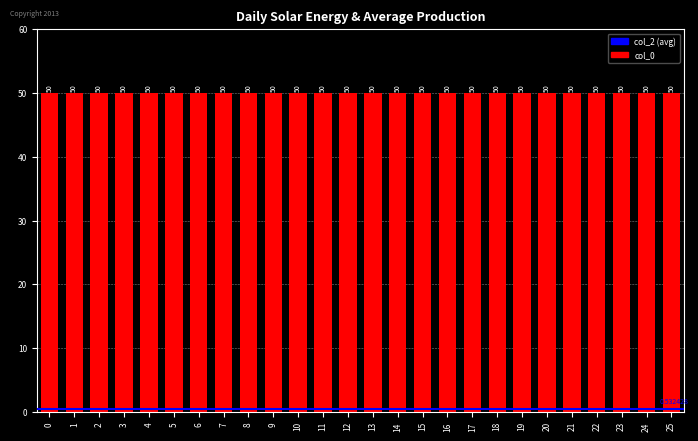

Reading right to left, what are all the values shown in this chart?

col_0: 25=50.0	24=50.0	23=50.0	22=50.0	21=50.0	20=50.0	19=50.0	18=50.0	17=50.0	16=50.0	15=50.0	14=50.0	13=50.0	12=50.0	11=50.0	10=50.0	9=50.0	8=50.0	7=50.0	6=50.0	5=50.0	4=50.0	3=50.0	2=50.0	1=50.0	0=50.0
col_2: 25=0.5	24=0.5	23=0.5	22=0.5	21=0.5	20=0.5	19=0.5	18=0.5	17=0.5	16=0.5	15=0.5	14=0.5	13=0.5	12=0.5	11=0.5	10=0.5	9=0.5	8=0.5	7=0.5	6=0.5	5=0.5	4=0.5	3=0.5	2=0.5	1=0.5	0=0.5